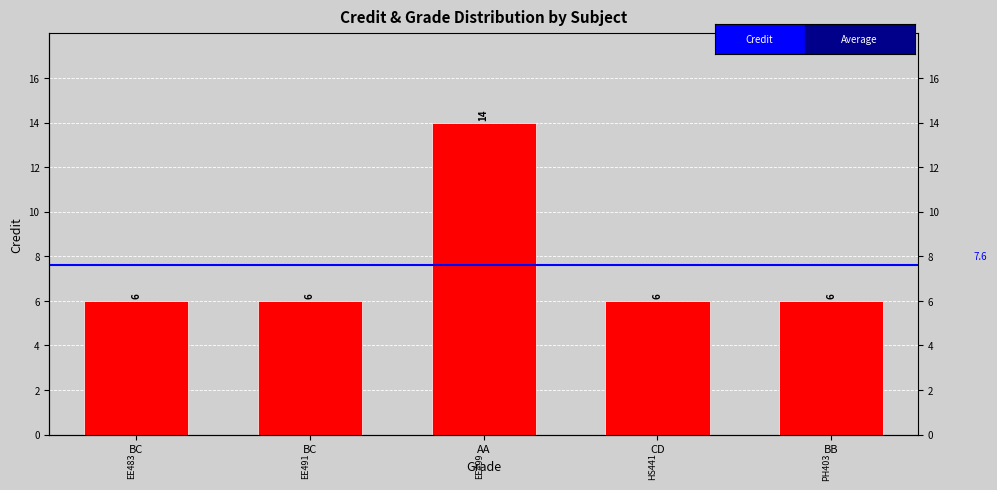

What is the label of the 3rd bar from the left?

AA